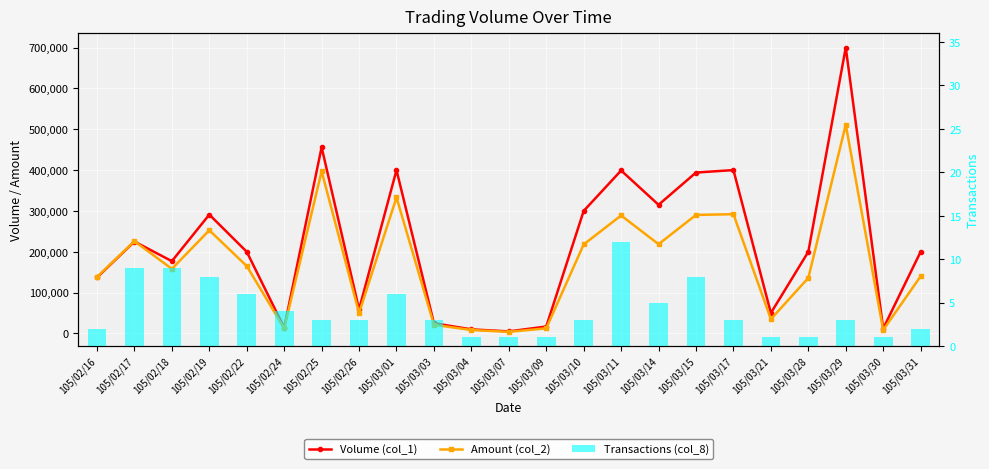

What is the sum of the Amount (col_2) values at 105/03/14 and 105/03/04?

226970